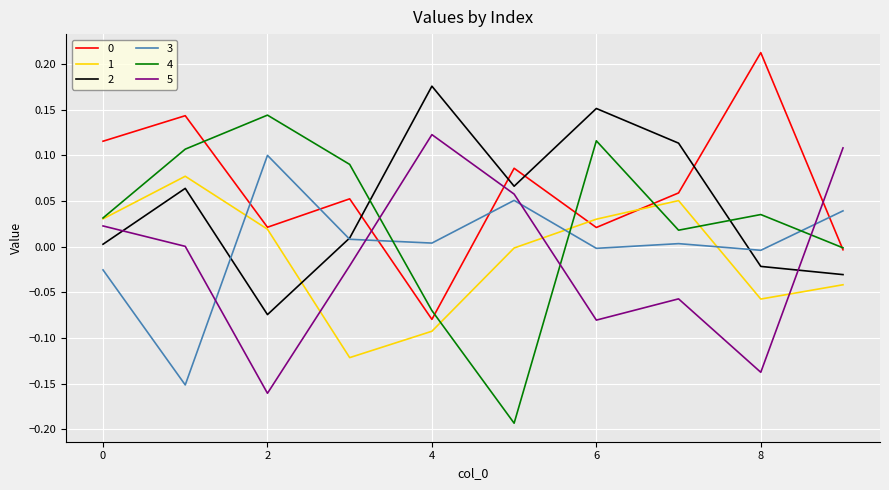

True or false: 3 and 5 intersect in this chart.

True